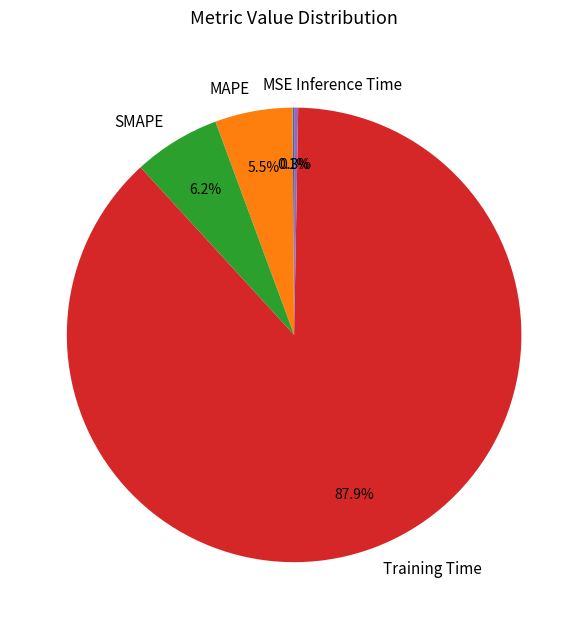

Is it true that SMAPE is 6% of the pie?

True